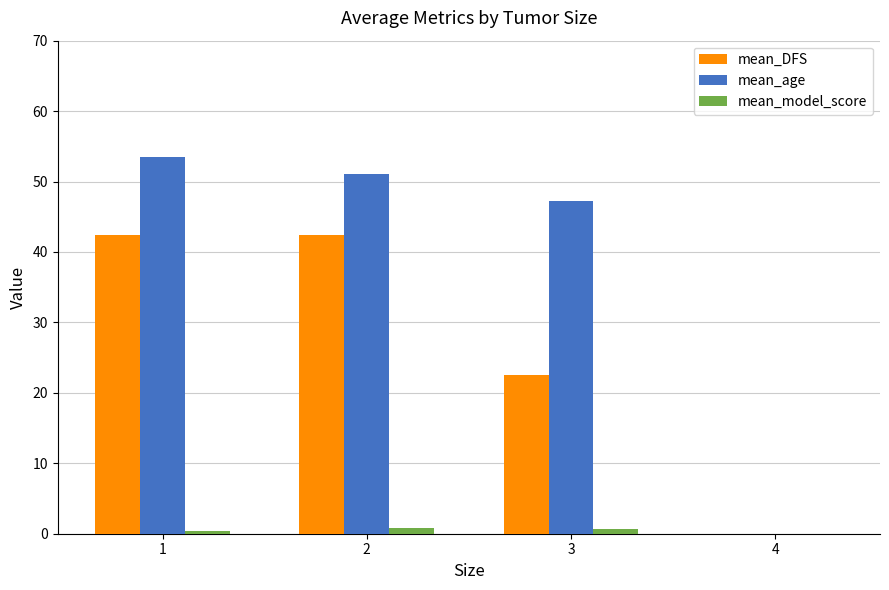

What is the average value of the mean_DFS series?

26.8